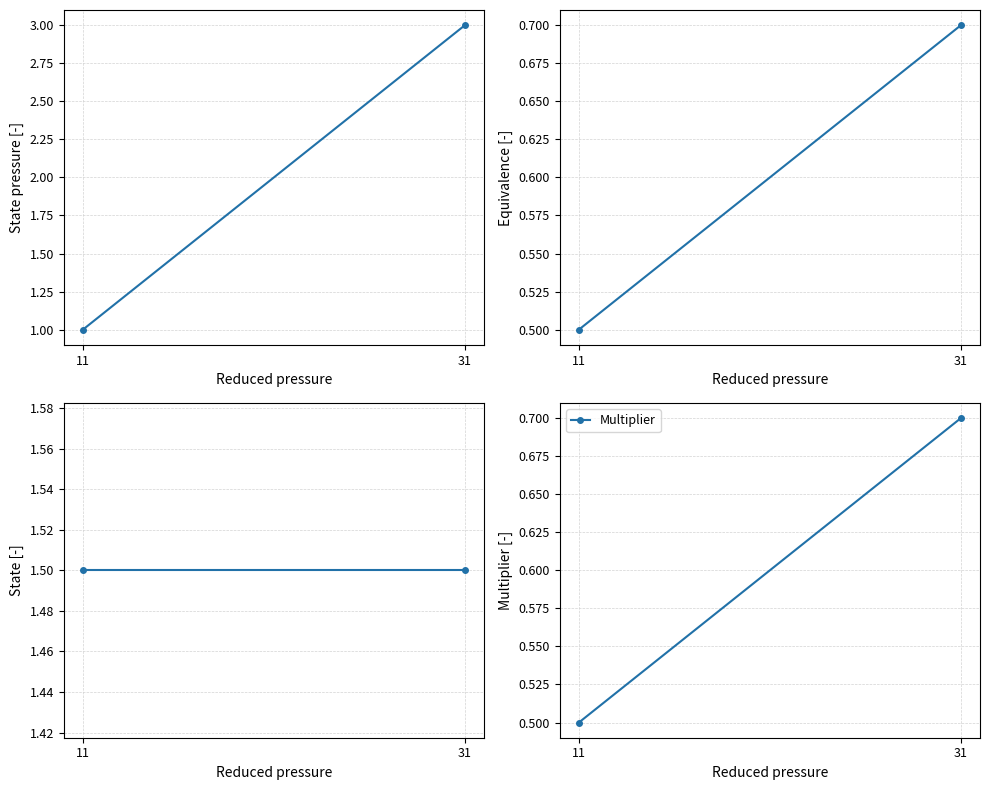

Count the number of data series in this chart.

4